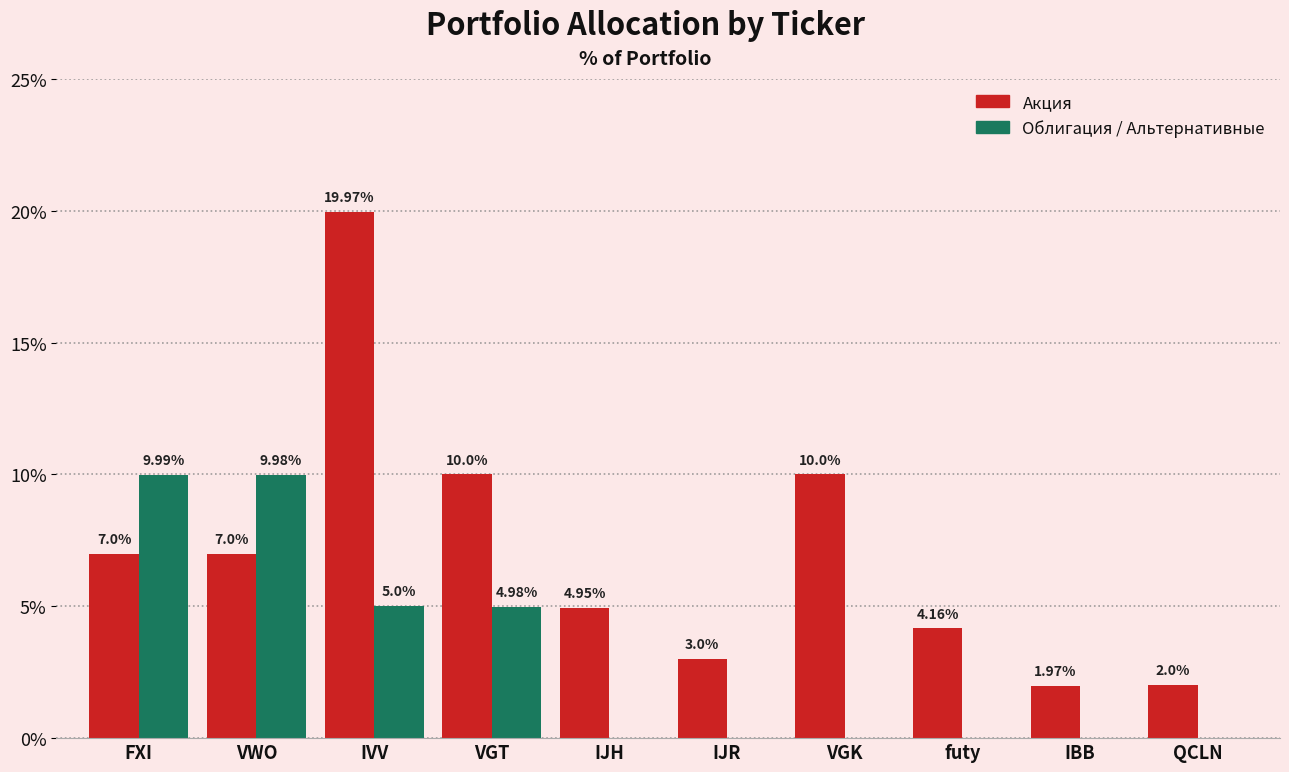

Which series changed the most between FXI and futy?

Облигация / Альтернативные